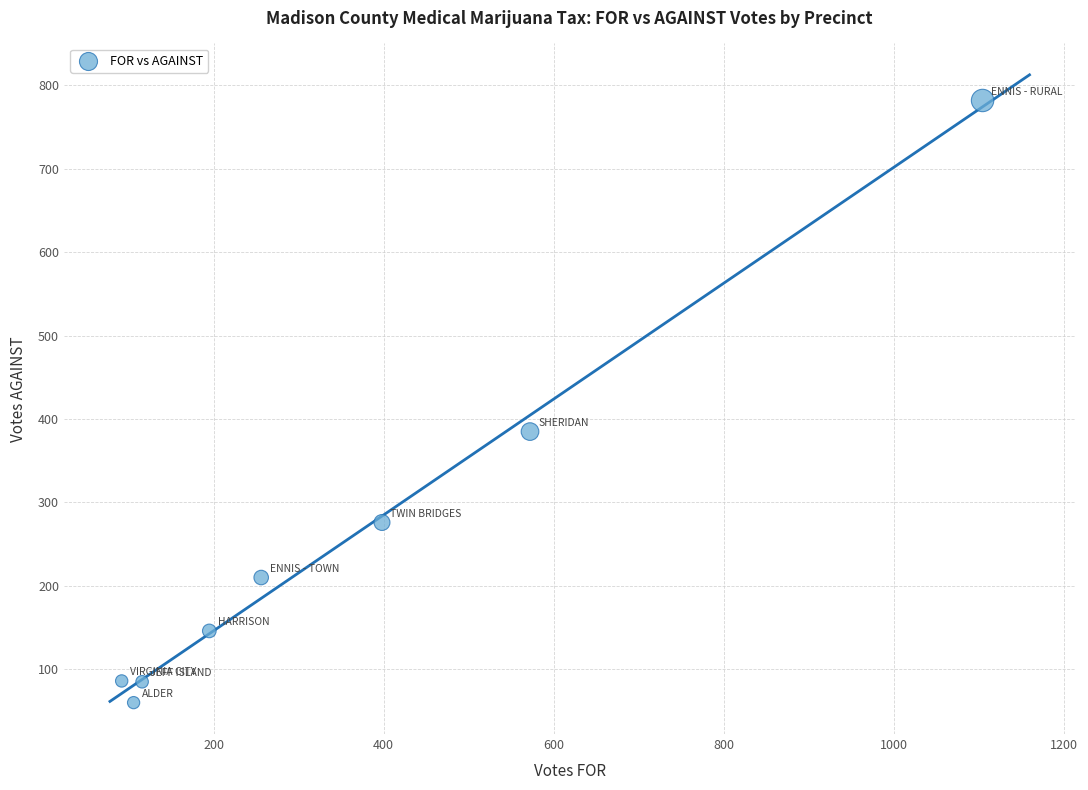

What is the average Y value?

254